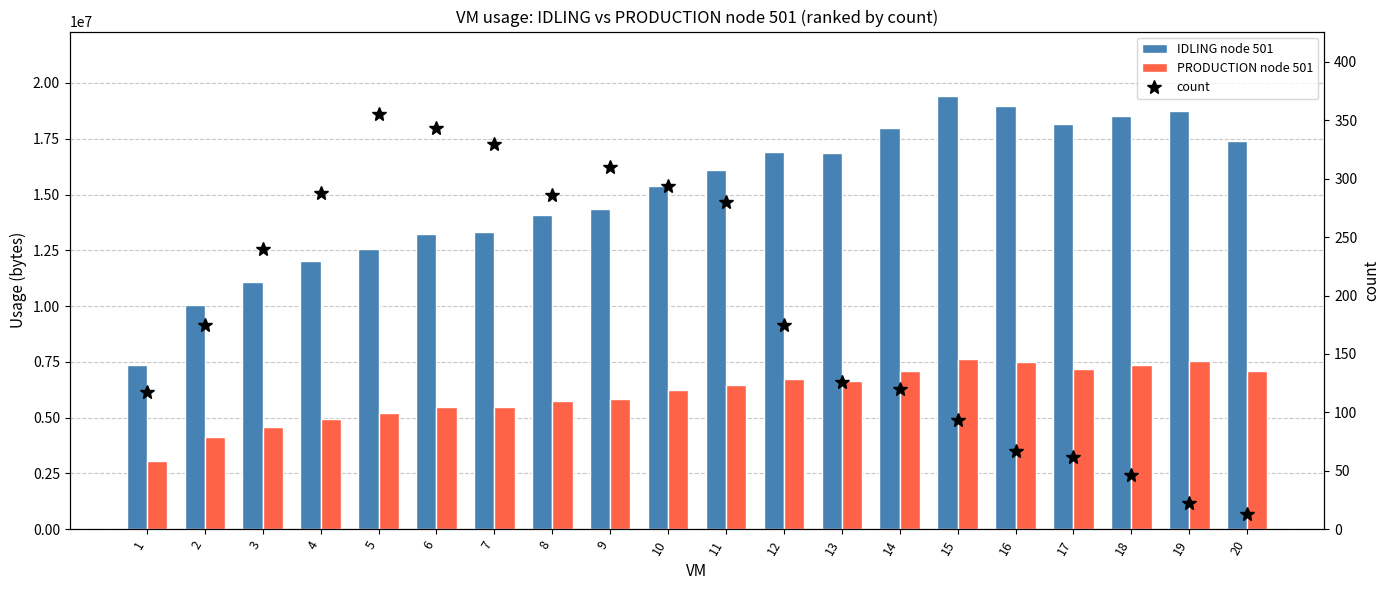

Rank the series by their average value, from highest to lowest.

IDLING node 501, PRODUCTION node 501, count